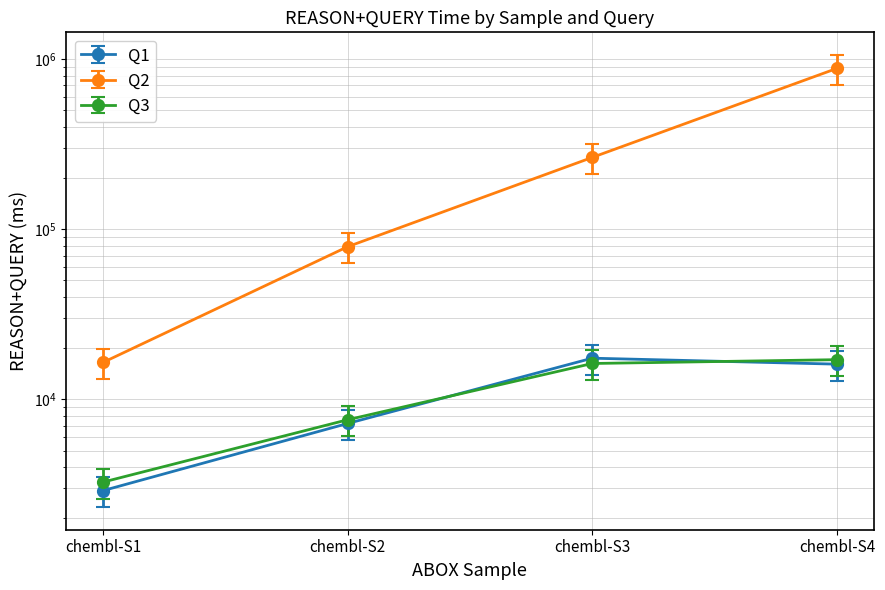

What is the difference between the maximum and second lowest values in the Q2 series?

802801.0